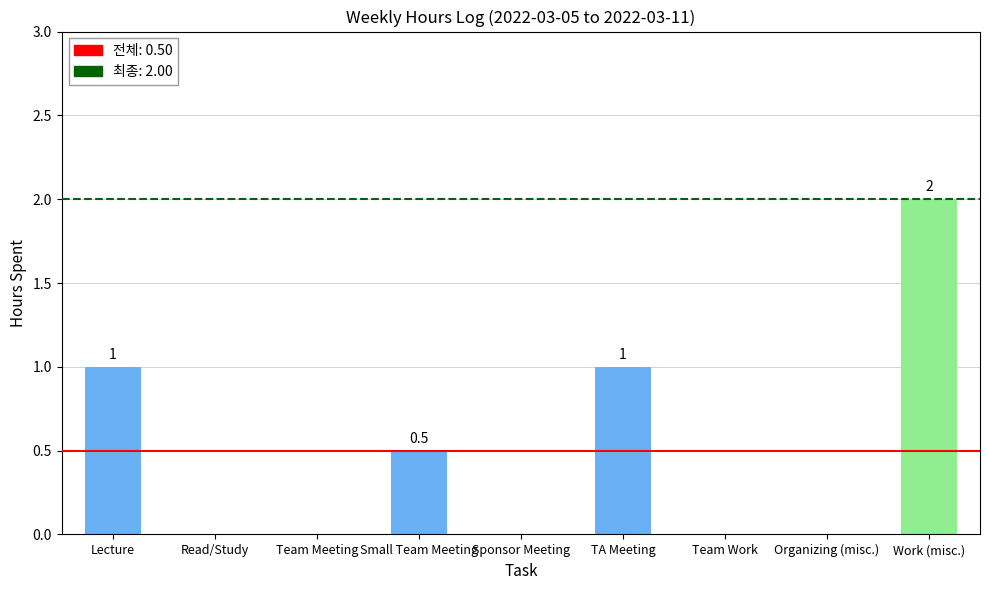

The chart shows a value of 0.0 at Team Work. True or false?

True